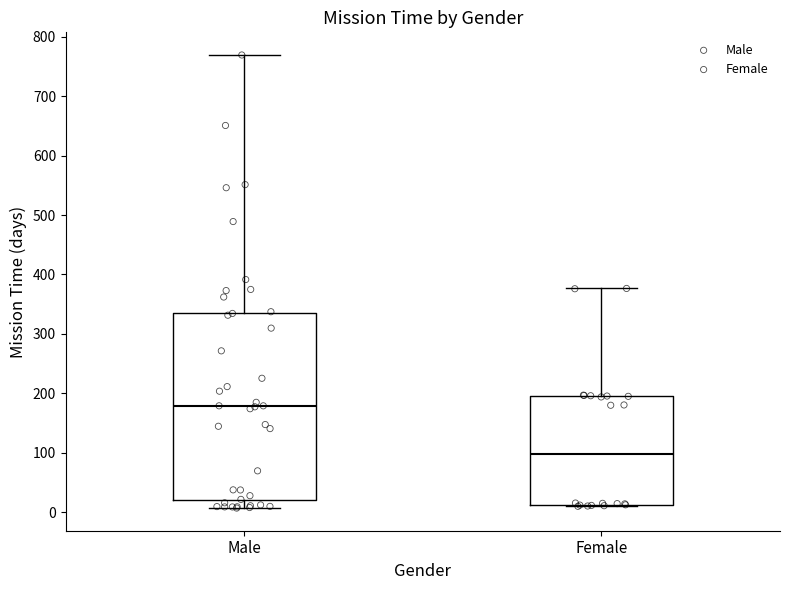

Reading left to right, read every box against the y-axis: the position of its median line, the range the box covers, and the ends of its whiskers. The values are not printed on the chart, so give them approximately, as read against the axis.

Male: median 180, box 20 to 340, whiskers 10 to 770
Female: median 100, box 10 to 200, whiskers 10 to 380